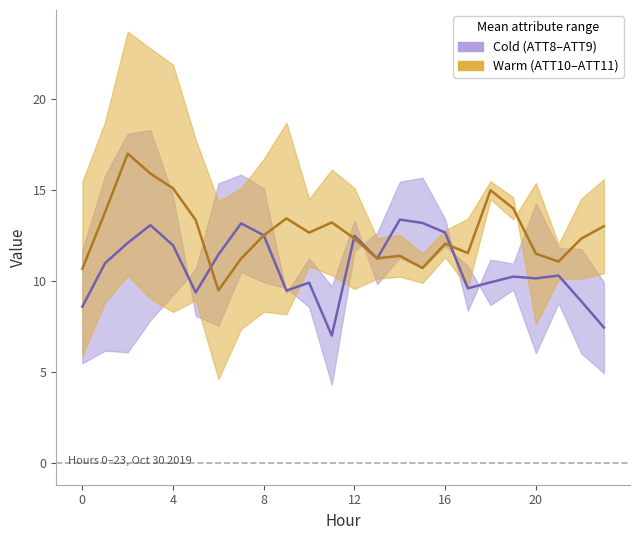

What is the difference between the maximum and minimum values in the ATT8–ATT9 mid (Cold) series?

6.4